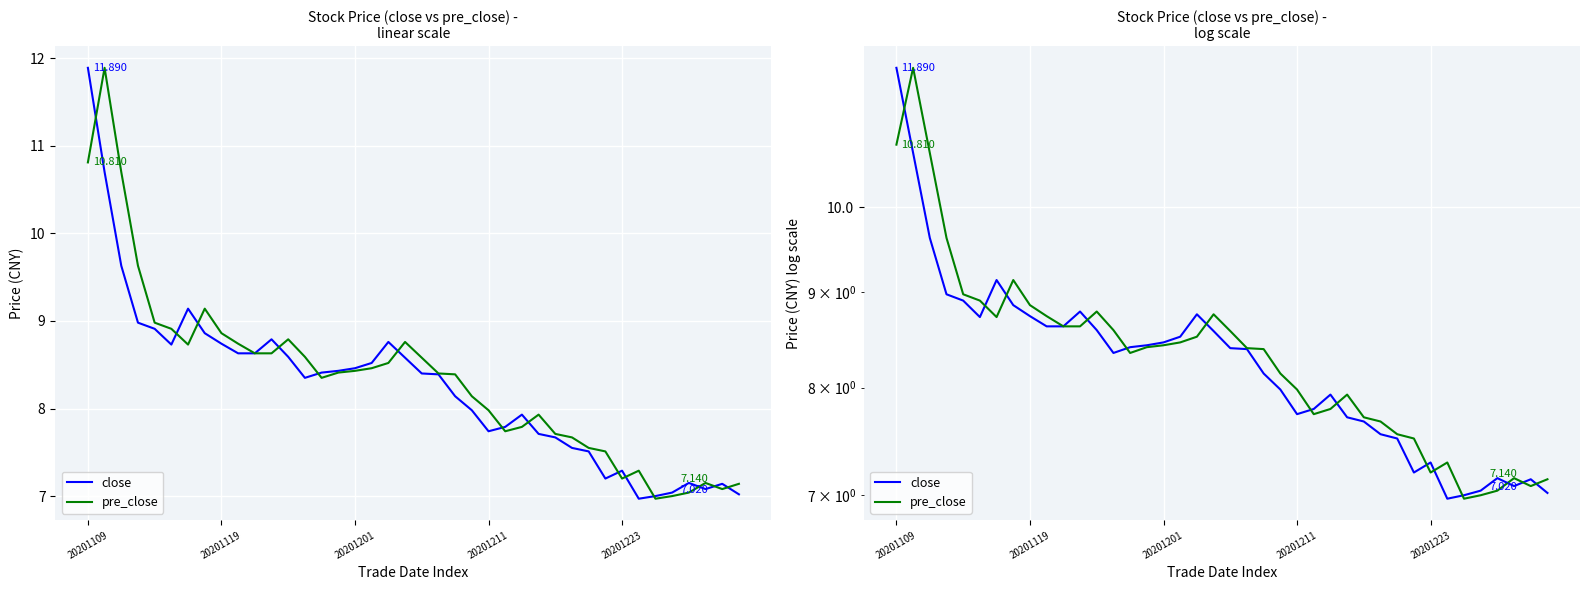

The value of pre_close at 20201211 is 8.0. True or false?

True